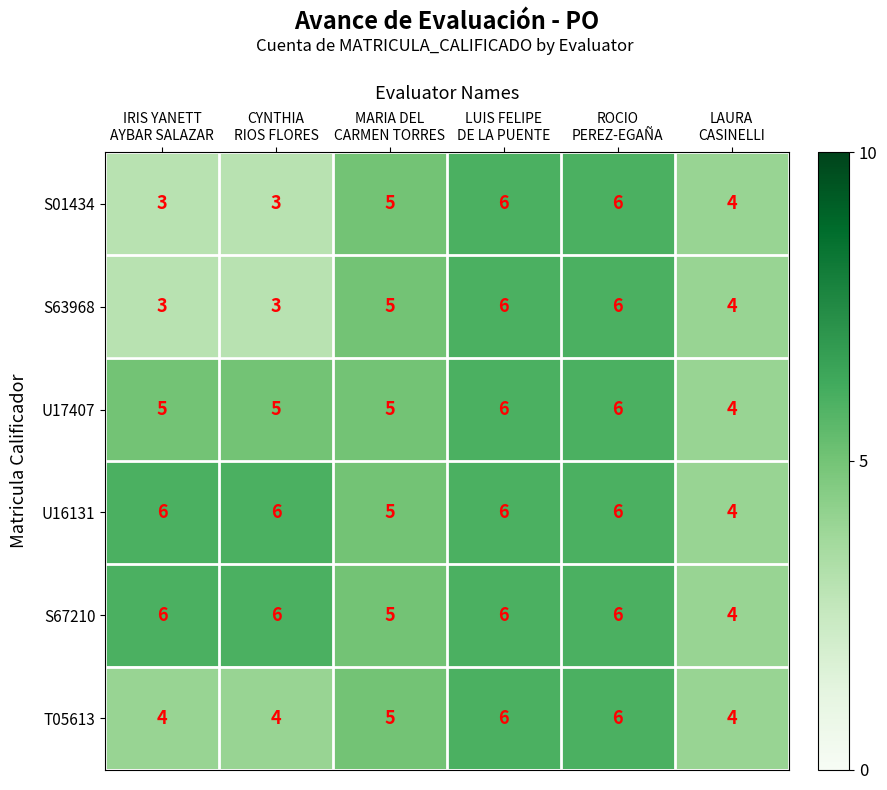

What is the difference between the second highest and second lowest values in the S01434 series?

3